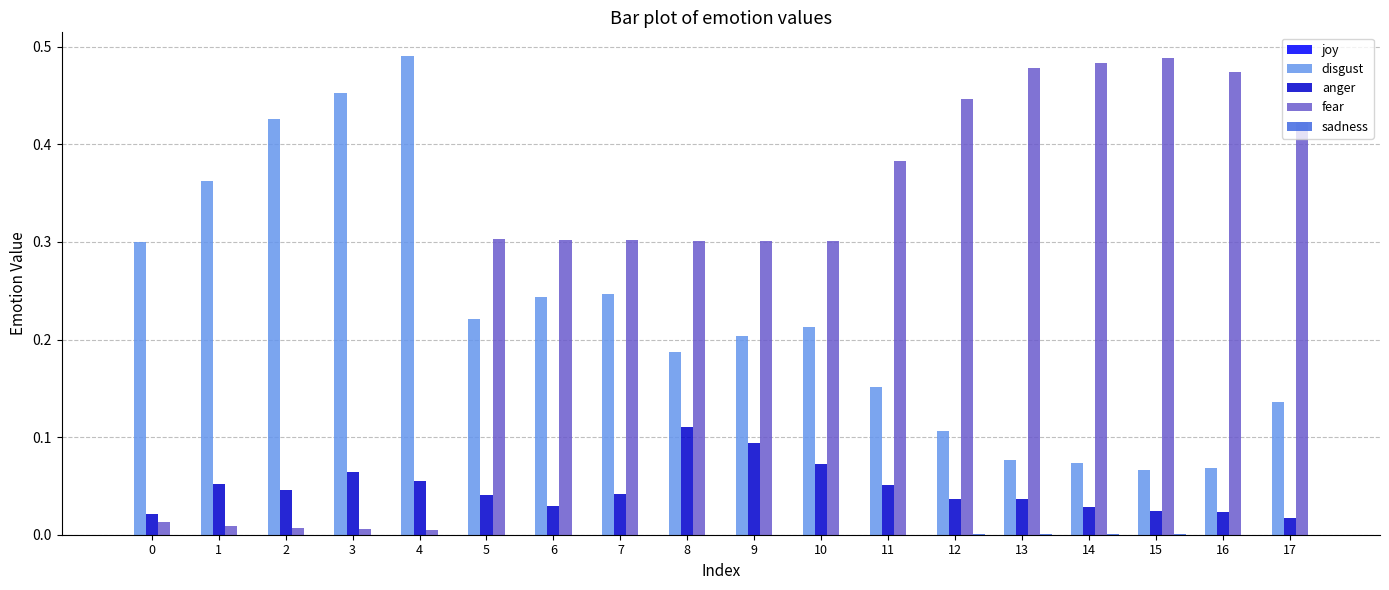

Are the bars grouped side by side (vs. stacked)?

Yes